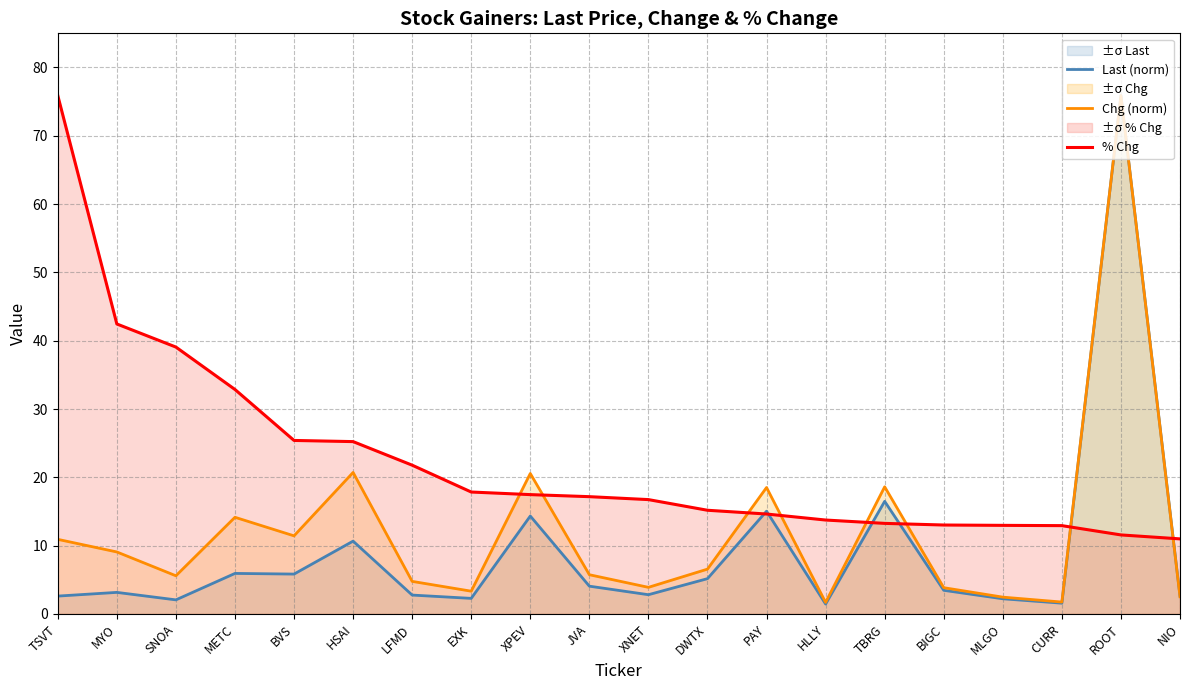

What is the sum of the Last (norm) values at SNOA and EXK?

4.3